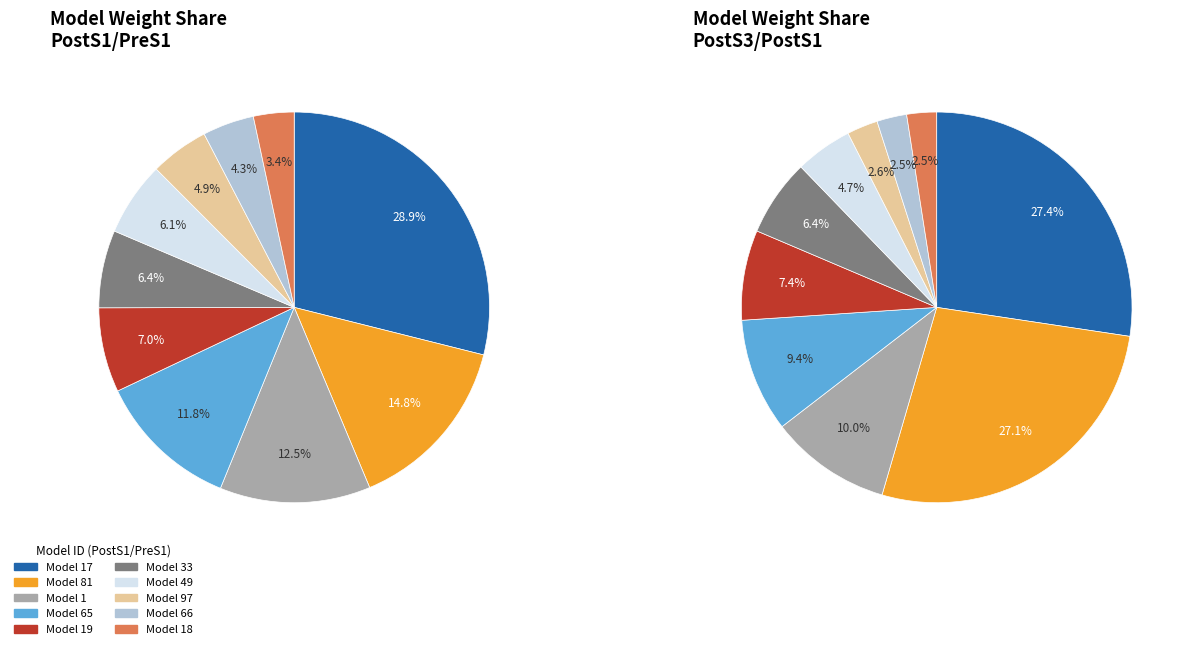

How many slices are in this pie chart?

10